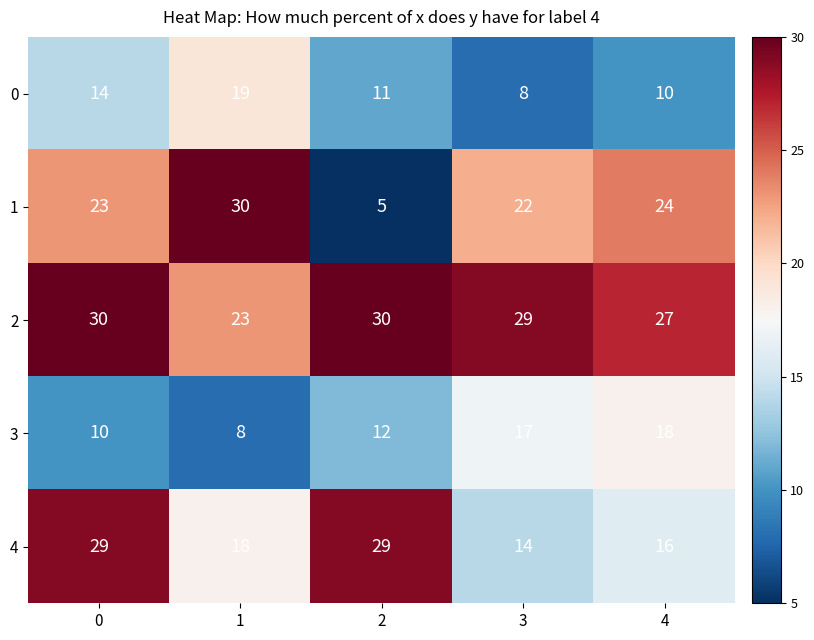

What value does the 1 series have at 0, to the nearest 10?

20